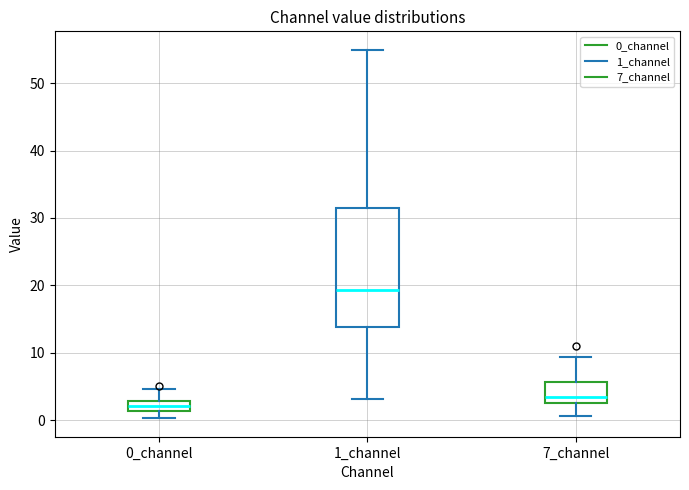

Which box is the tallest, from its lower edge to its upper edge?

1_channel